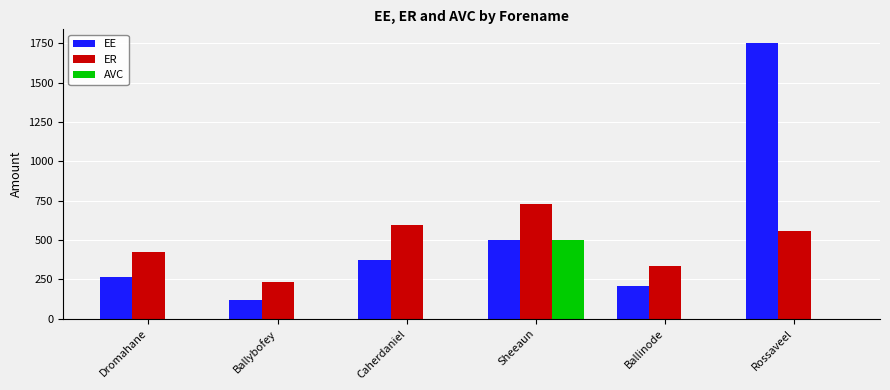

True or false: EE has a value of 50.3 at Ballinode.

False